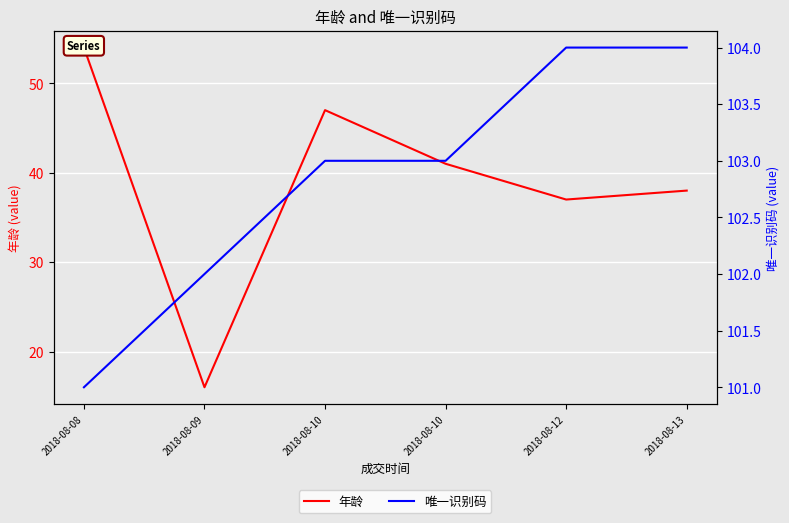

Which has a higher value, 2018-08-13 or 2018-08-12?

2018-08-13